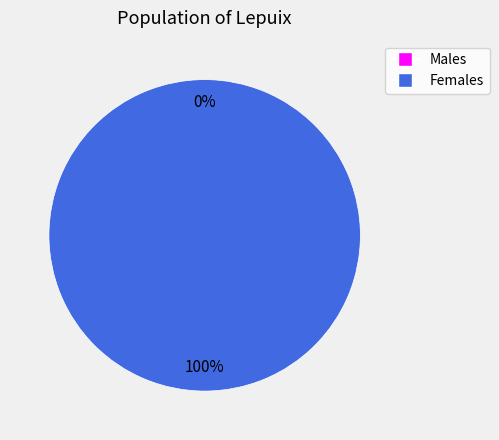

True or false: 0 accounts for 12% of the total.

False